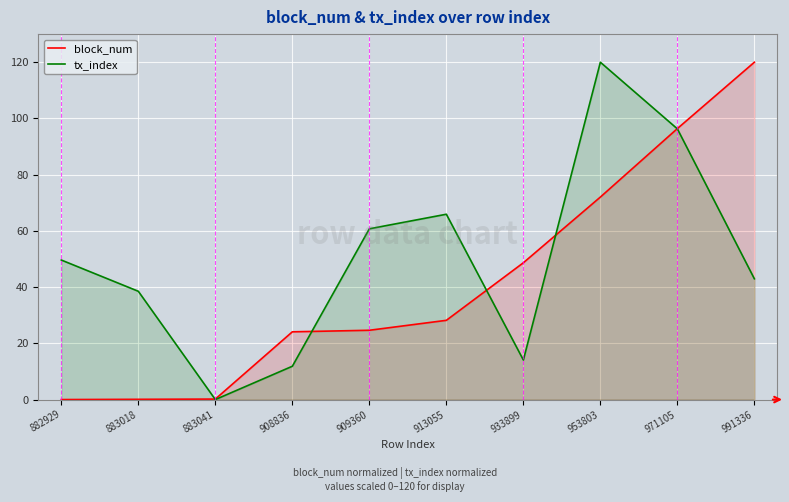

Reading left to right, what are all the values shown in this chart?

block_num: 0.0	0.1	0.2	24.1	24.6	28.2	48.7	72.0	96.4	120.0
tx_index: 49.6	38.5	0.0	11.9	60.7	65.9	14.1	120.0	96.3	43.0